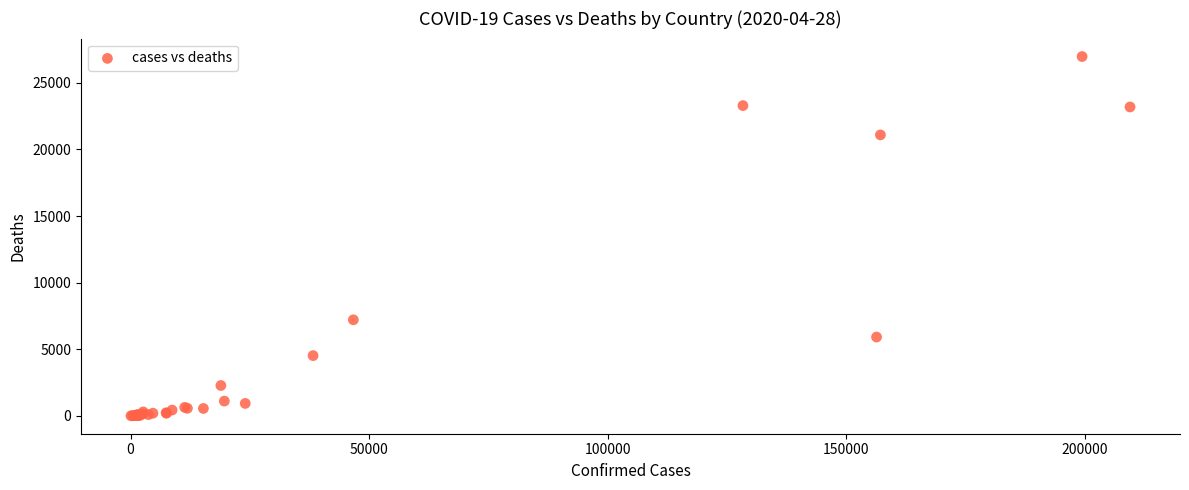

What Y value in the scatter plot is closest to 13489?

7207